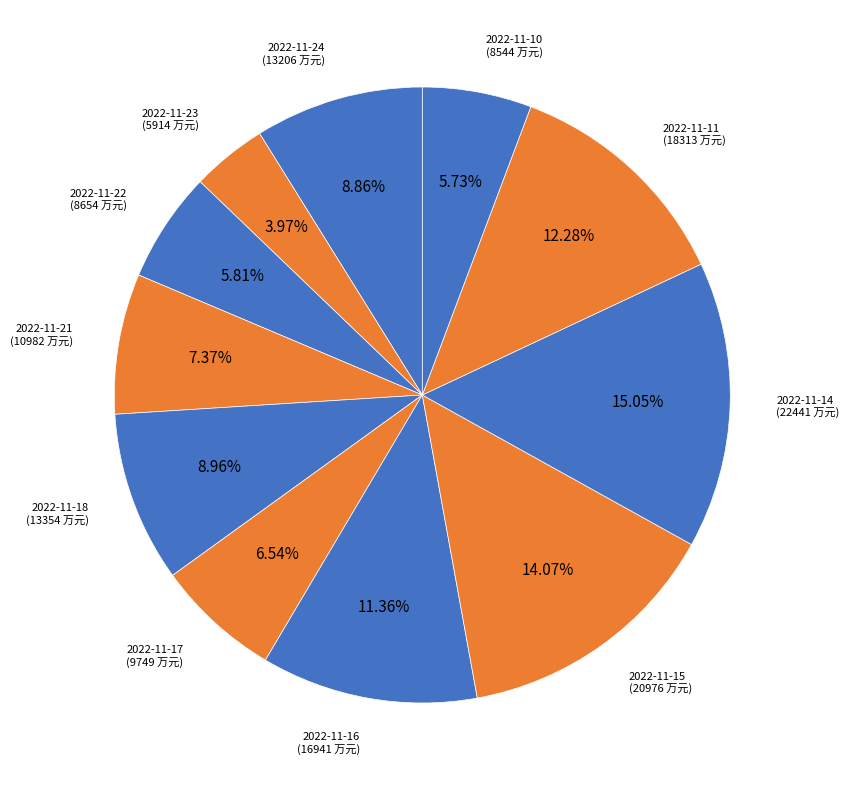

To the nearest percent, what is the difference between the largest and smallest slice percentages?

11%